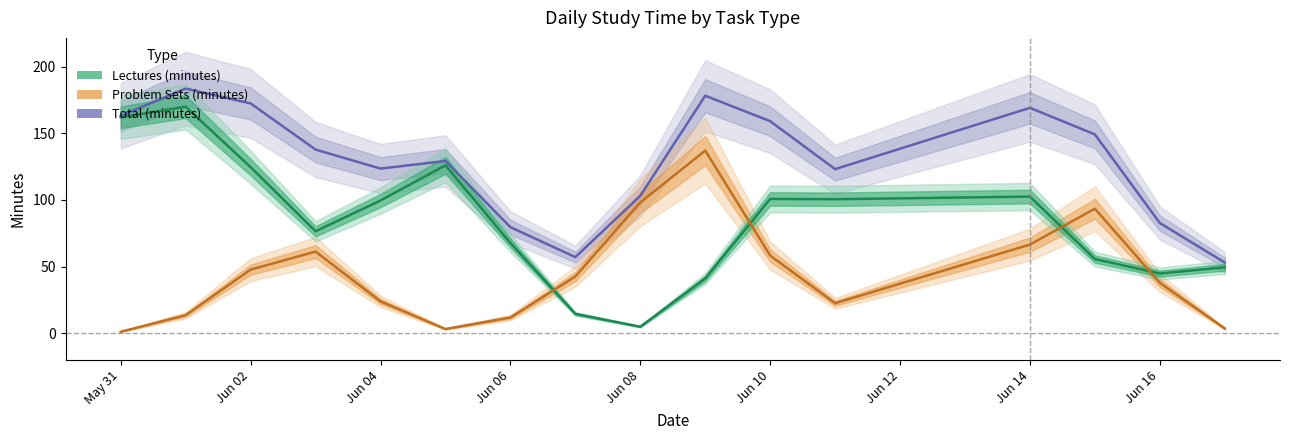

True or false: Total (minutes) and Lectures (minutes) cross at least once.

False